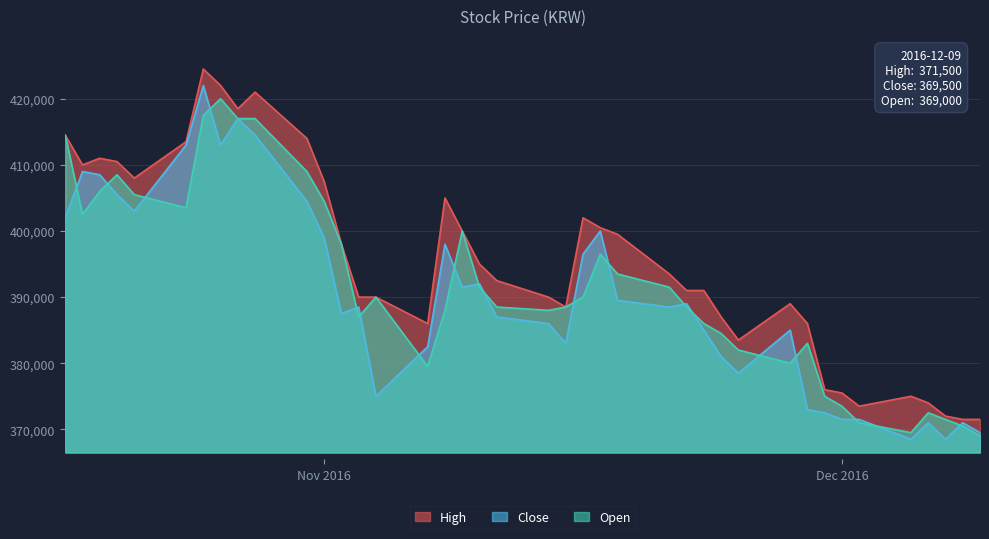

Is it true that High equals 371500 at 2016-12-08?

True